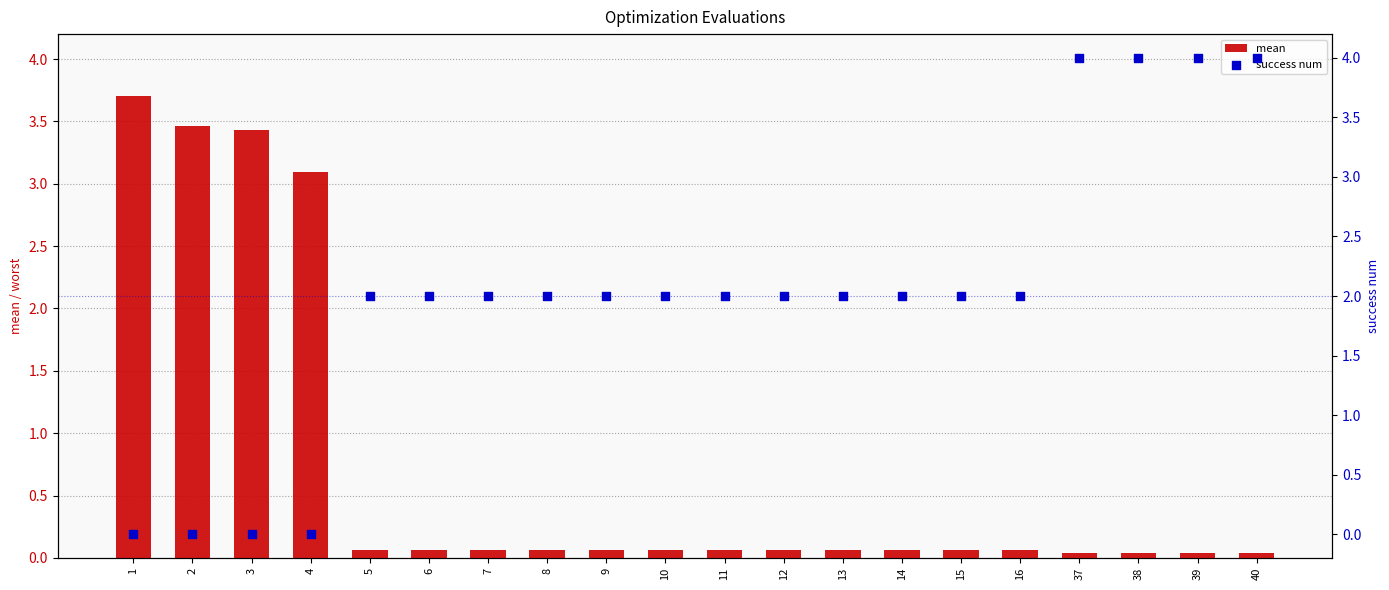

At how many categories does at least one series exceed 1?

20